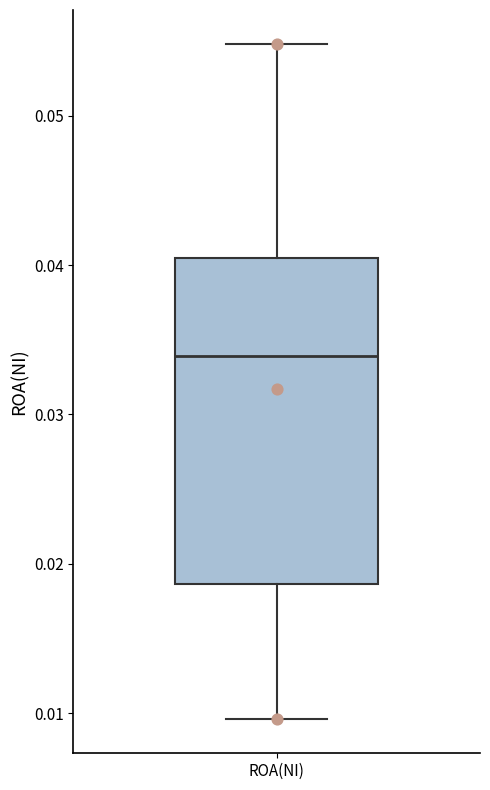

Read this box plot against the y-axis: the position of the median line, the range covered by the box, and the ends of both whiskers. The values are not printed on the chart, so give them approximately, as read against the axis.

median 0.034, box 0.019 to 0.040, whiskers 0.010 to 0.055